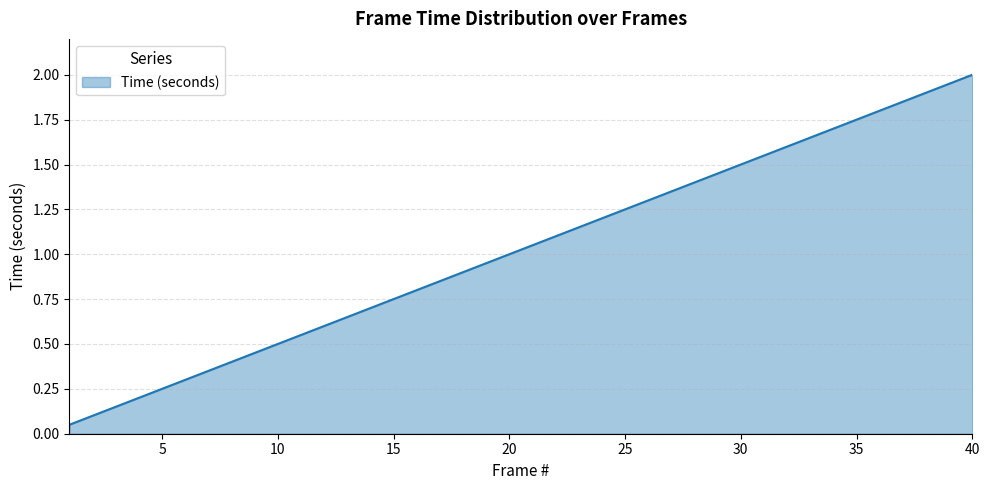

What is the greatest value displayed?

2.0